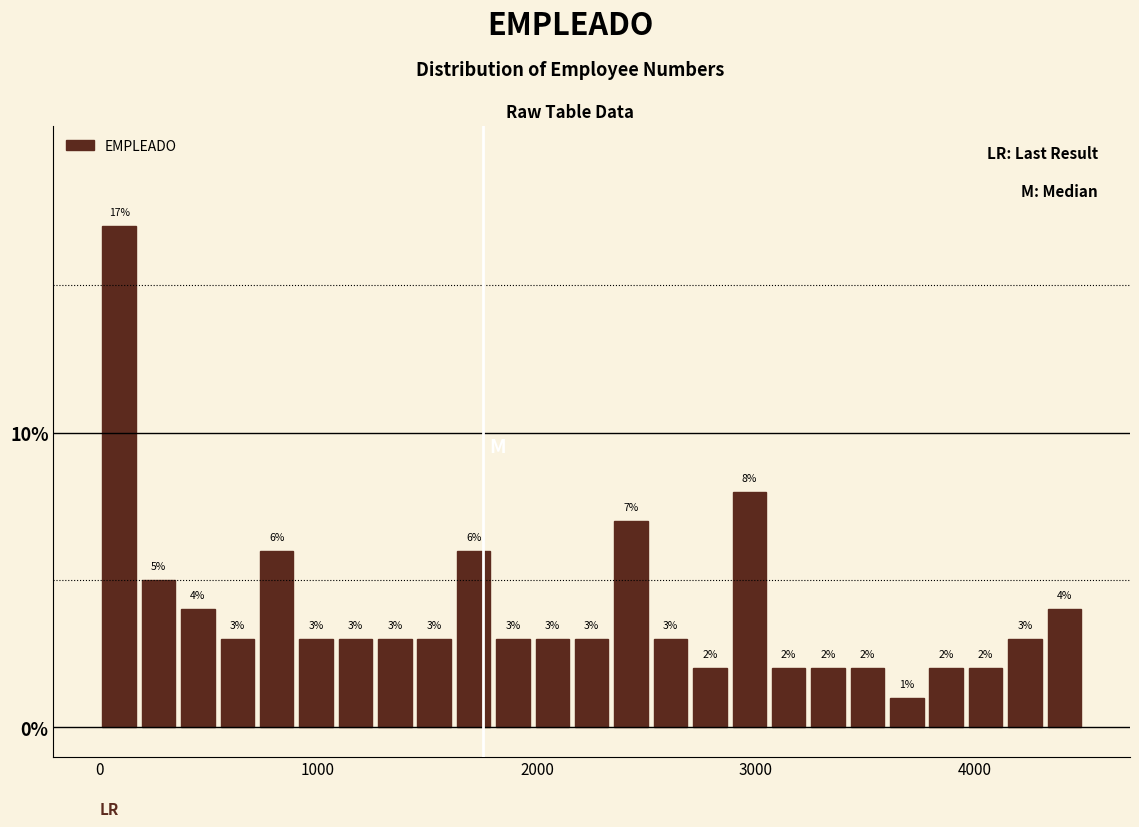

Around what value on the x-axis is the tallest bar? Give the approximate position of its centre, as read against the axis.

100